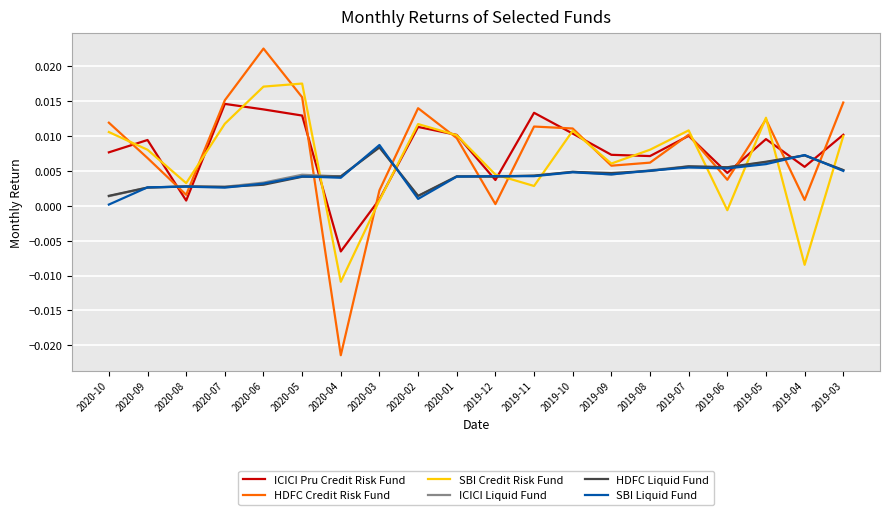

What position from the right is 2019-11?

9